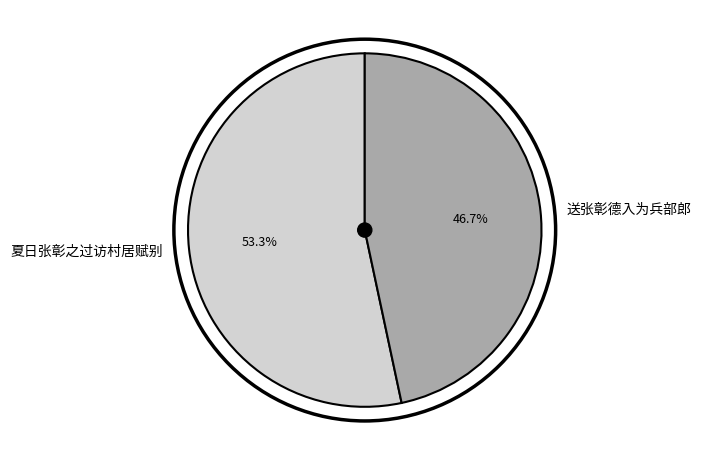

Which slice is the largest?

夏日张彰之过访村居赋别